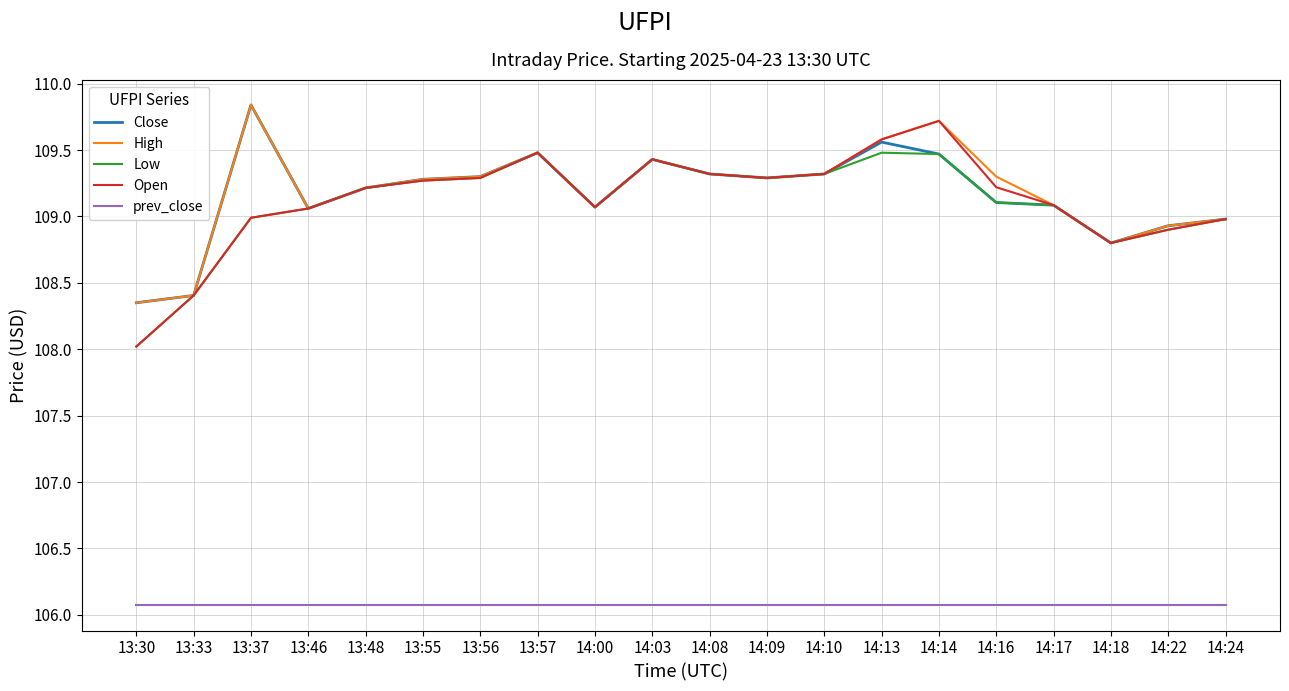

What is the approximate value of prev_close at 13:46?

106.1